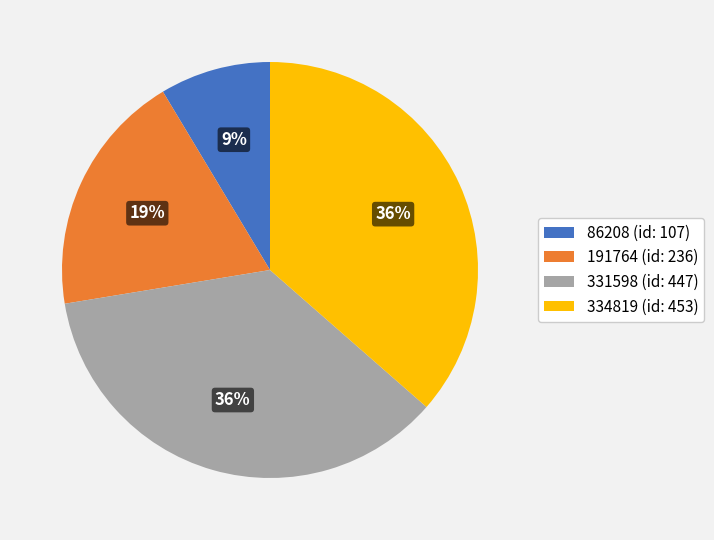

Count the number of slices in the pie.

4